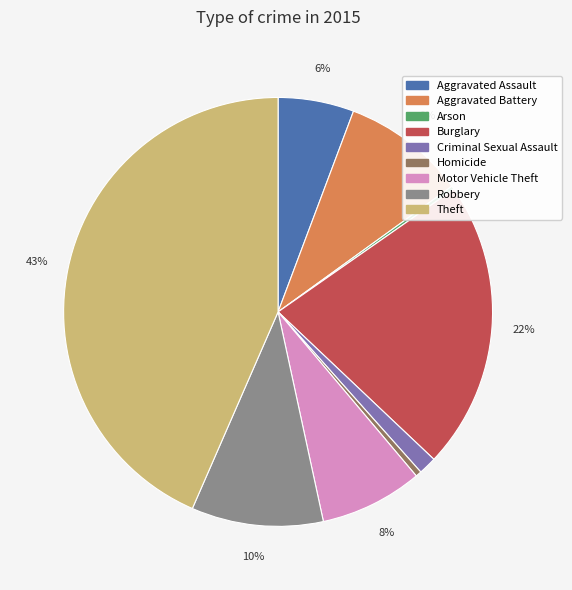

Is there a majority slice in this chart?

No